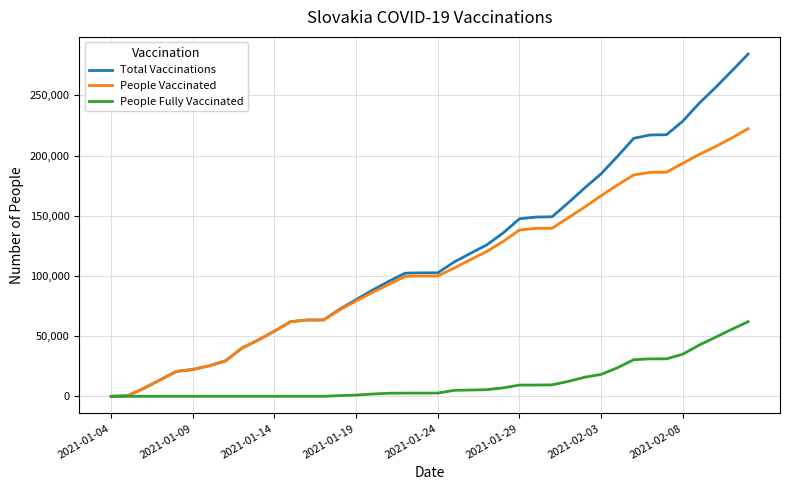

Which series has the largest range (max minus min)?

Total Vaccinations